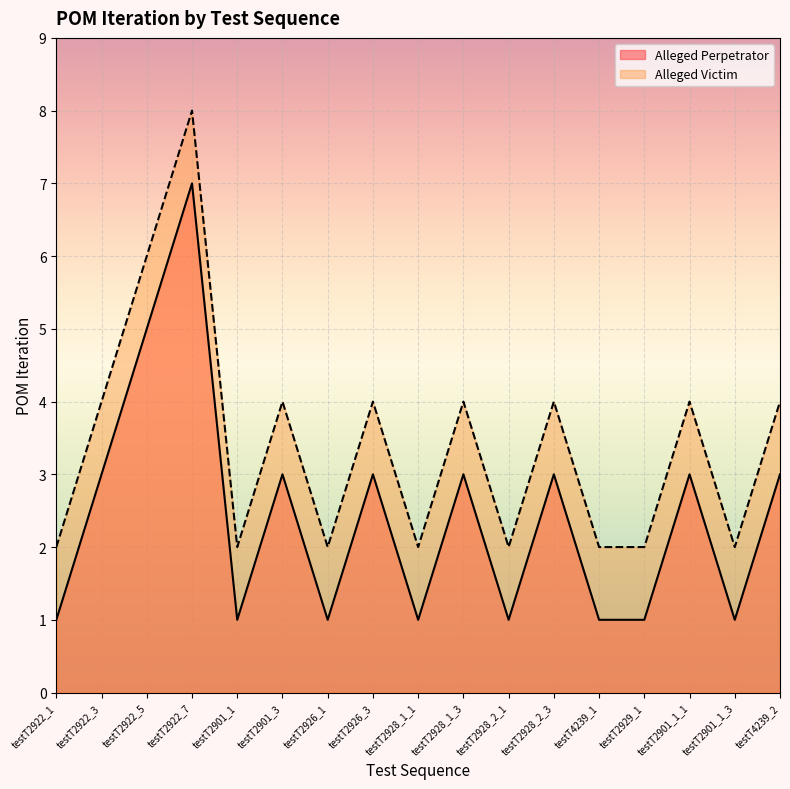

What is the difference between the highest and lowest values at testT2926_1?

1